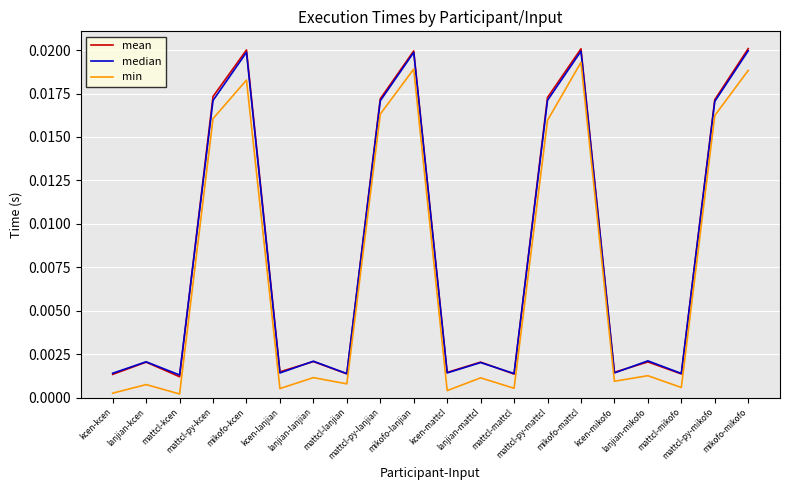

True or false: min and mean intersect in this chart.

False